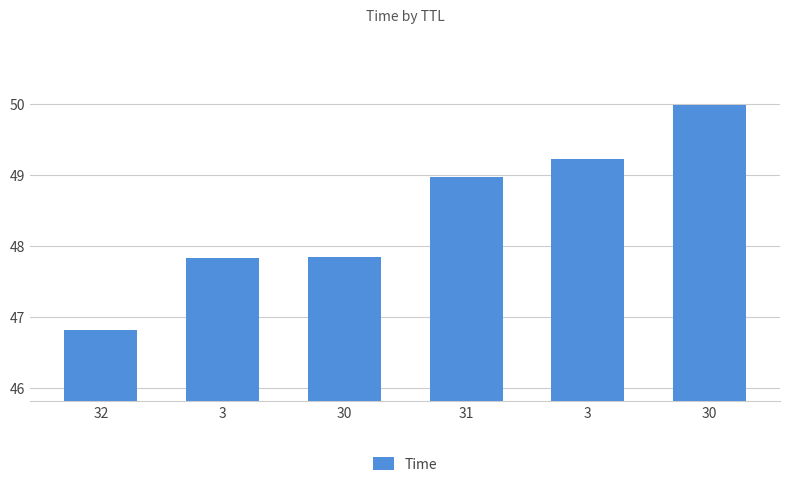

How many bars are there in total?

6